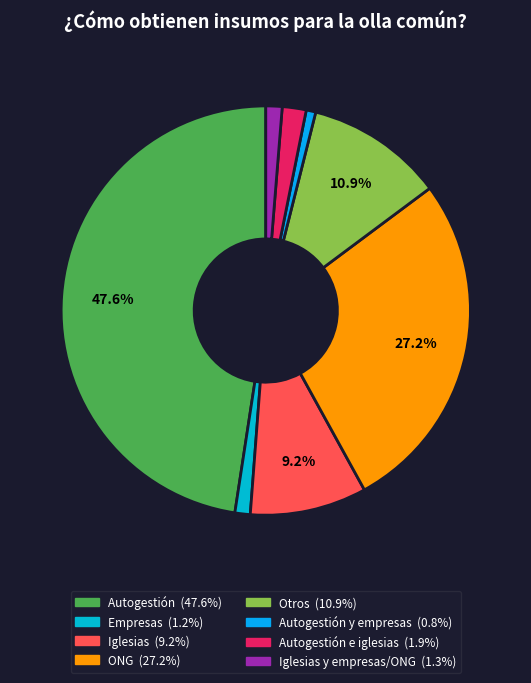

How many slices are in this pie chart?

8